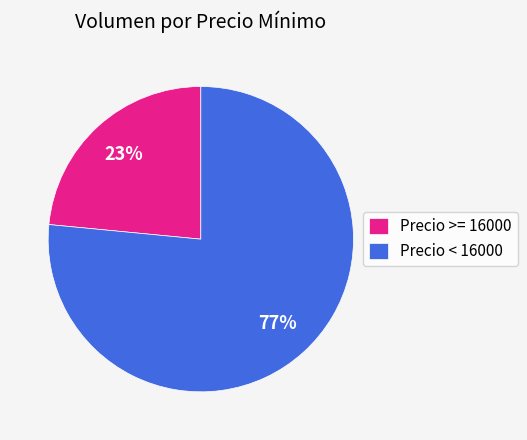

The Precio >= 16000 slice represents 36% of the pie. True or false?

False